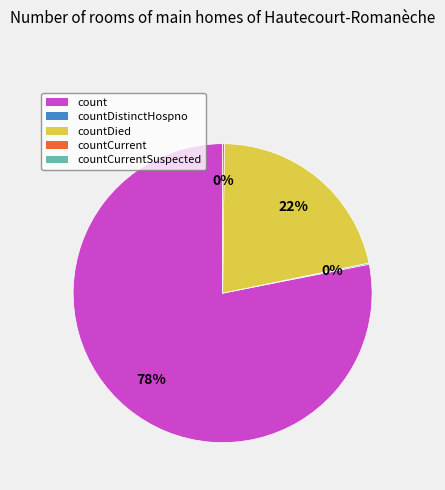

To the nearest percent, what is the difference between the largest and smallest slice percentages?

78%